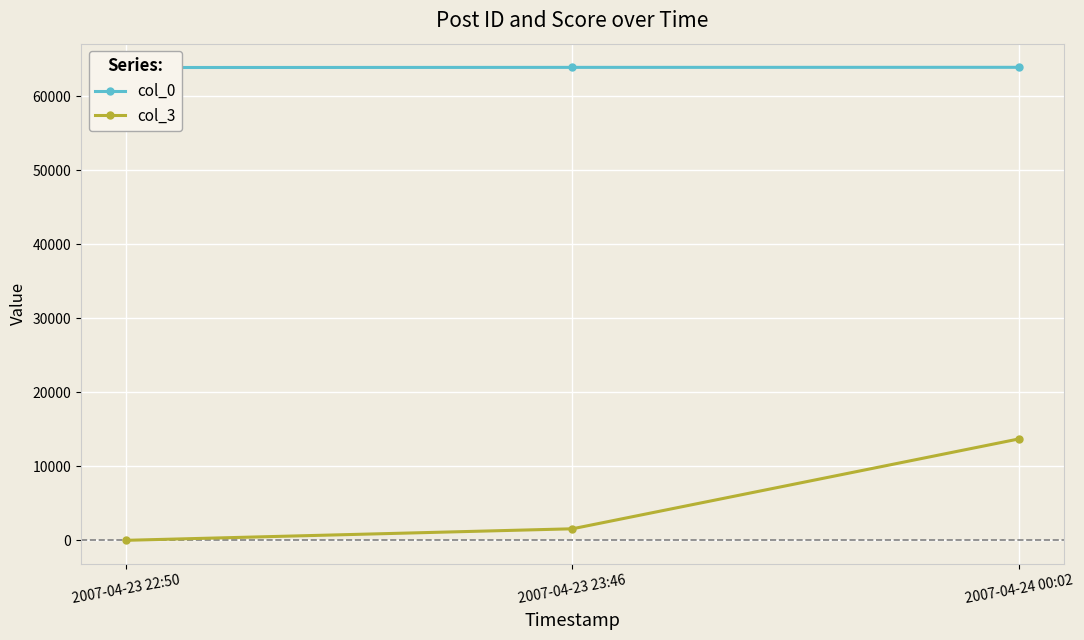

List the series in order of their overall mean, lowest first.

col_3, col_0